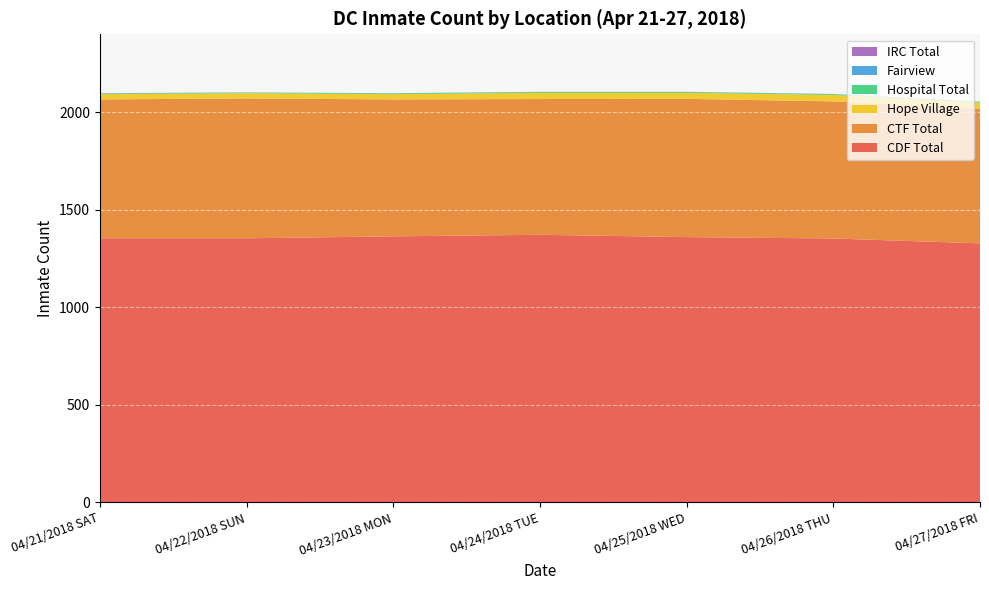

Reading left to right, what are all the values shown in this chart?

CDF Total: 04/21/2018 SAT=1354	04/22/2018 SUN=1354	04/23/2018 MON=1364	04/24/2018 TUE=1372	04/25/2018 WED=1360	04/26/2018 THU=1353	04/27/2018 FRI=1328
CTF Total: 04/21/2018 SAT=712	04/22/2018 SUN=717	04/23/2018 MON=702	04/24/2018 TUE=696	04/25/2018 WED=709	04/26/2018 THU=703	04/27/2018 FRI=690
Hope Village: 04/21/2018 SAT=27	04/22/2018 SUN=27	04/23/2018 MON=27	04/24/2018 TUE=32	04/25/2018 WED=31	04/26/2018 THU=33	04/27/2018 FRI=32
Hospital Total: 04/21/2018 SAT=3	04/22/2018 SUN=3	04/23/2018 MON=4	04/24/2018 TUE=4	04/25/2018 WED=4	04/26/2018 THU=4	04/27/2018 FRI=4
Fairview: 04/21/2018 SAT=2	04/22/2018 SUN=1	04/23/2018 MON=1	04/24/2018 TUE=1	04/25/2018 WED=1	04/26/2018 THU=1	04/27/2018 FRI=1
IRC Total: 04/21/2018 SAT=0	04/22/2018 SUN=0	04/23/2018 MON=0	04/24/2018 TUE=0	04/25/2018 WED=0	04/26/2018 THU=0	04/27/2018 FRI=0